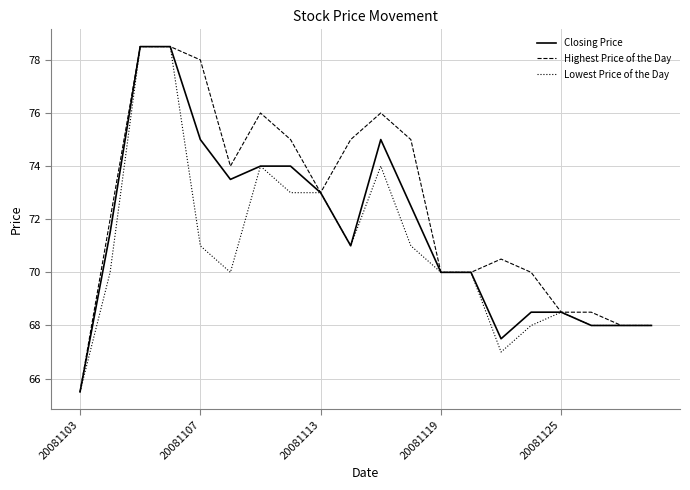

Which series has the largest total across all categories?

Highest Price of the Day